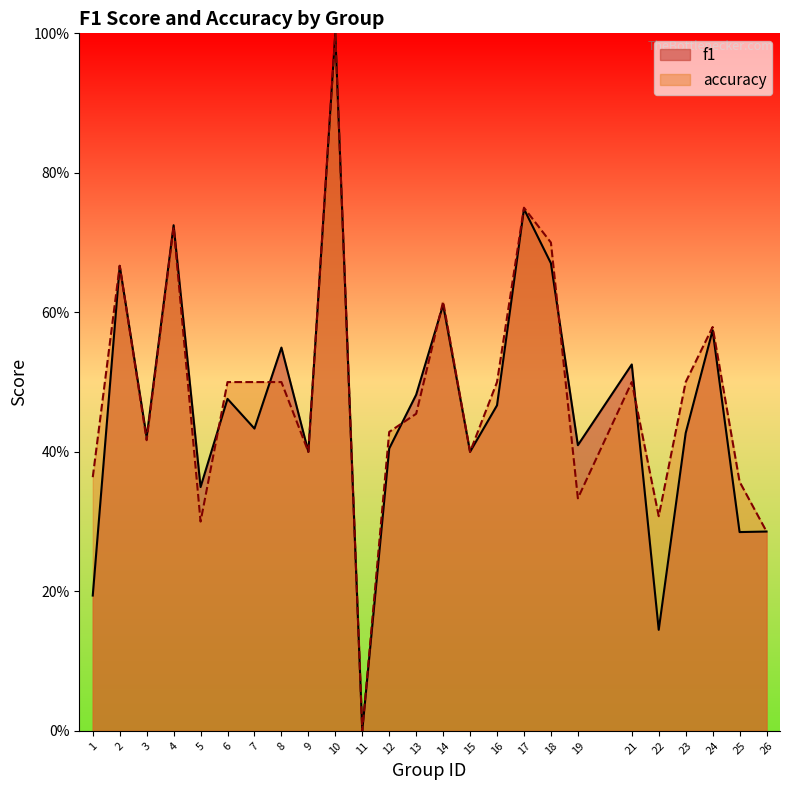

Reading right to left, transcribe all the data shown in this chart.

f1: 0.3	0.3	0.6	0.4	0.1	0.5	0.4	0.7	0.7	0.5	0.4	0.6	0.5	0.4	0.0	1.0	0.4	0.5	0.4	0.5	0.3	0.7	0.4	0.7	0.2
accuracy: 0.3	0.4	0.6	0.5	0.3	0.5	0.3	0.7	0.8	0.5	0.4	0.6	0.5	0.4	0.0	1.0	0.4	0.5	0.5	0.5	0.3	0.7	0.4	0.7	0.4